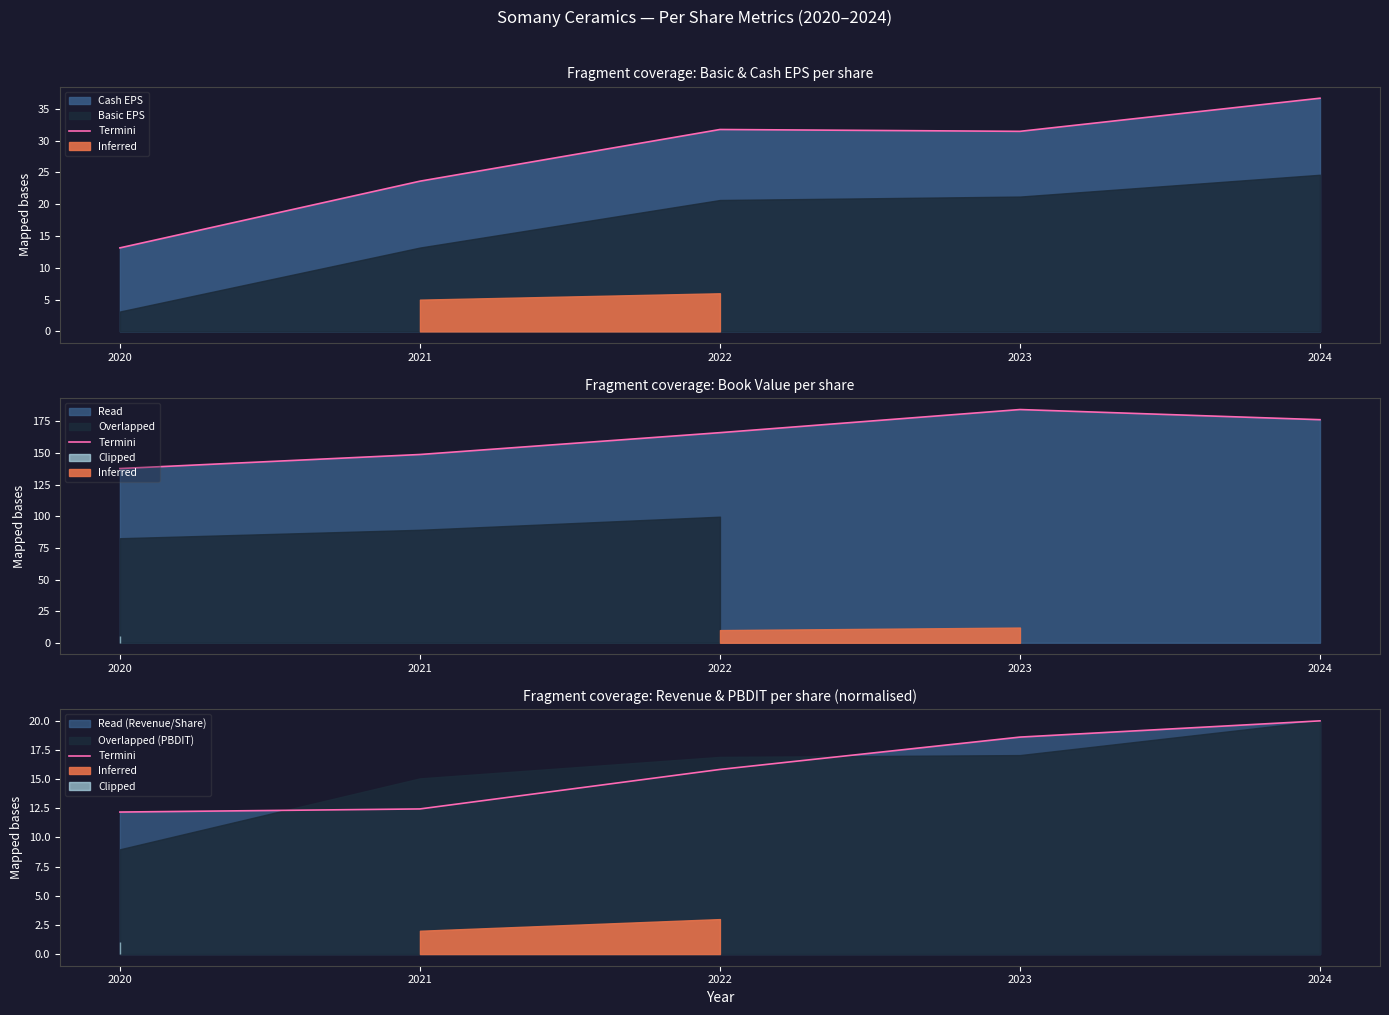

At which label is the value closest to 16?

2022